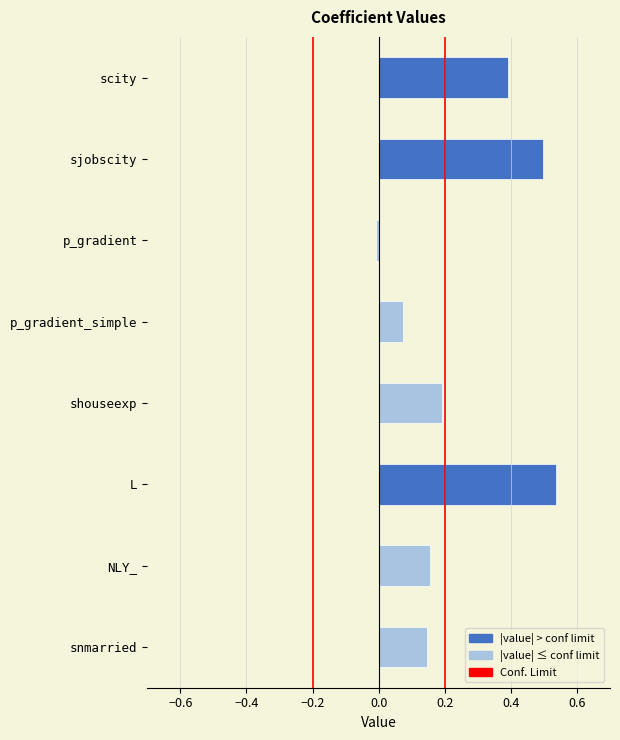

What is the label of the 2nd bar from the bottom?

NLY_